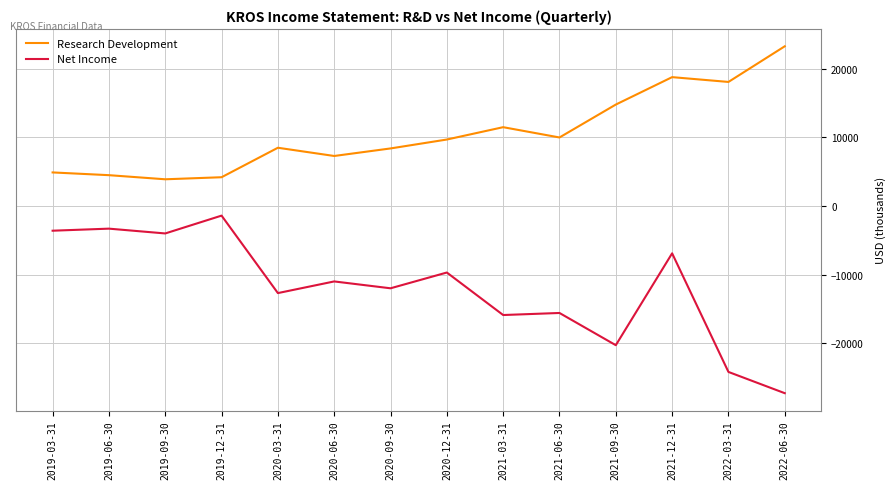

Is the value of Net Income at 2020-06-30 greater than the value of Research Development at 2021-06-30?

No